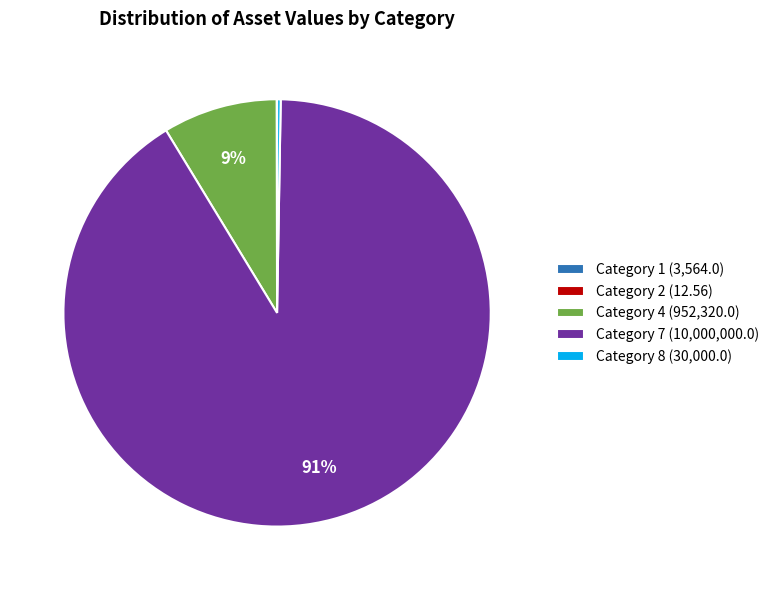

Combined, do Category 4 (952,320.0) and Category 7 (10,000,000.0) account for over 50%?

Yes